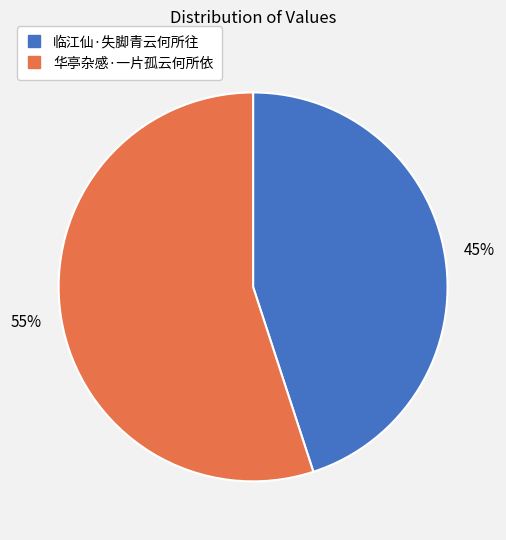

To the nearest percent, what is the average slice percentage?

50%